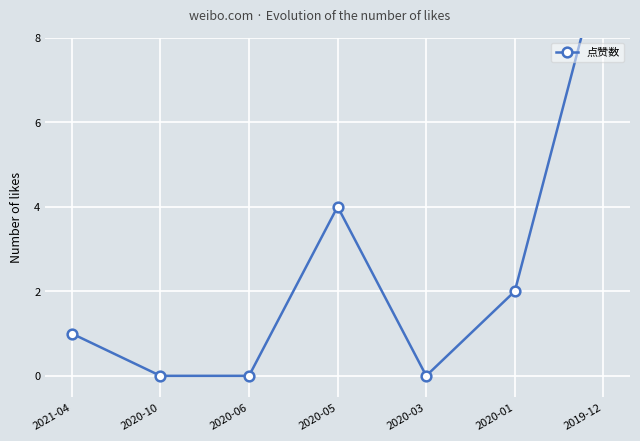

The chart shows a value of 0 at 2020-06. True or false?

True